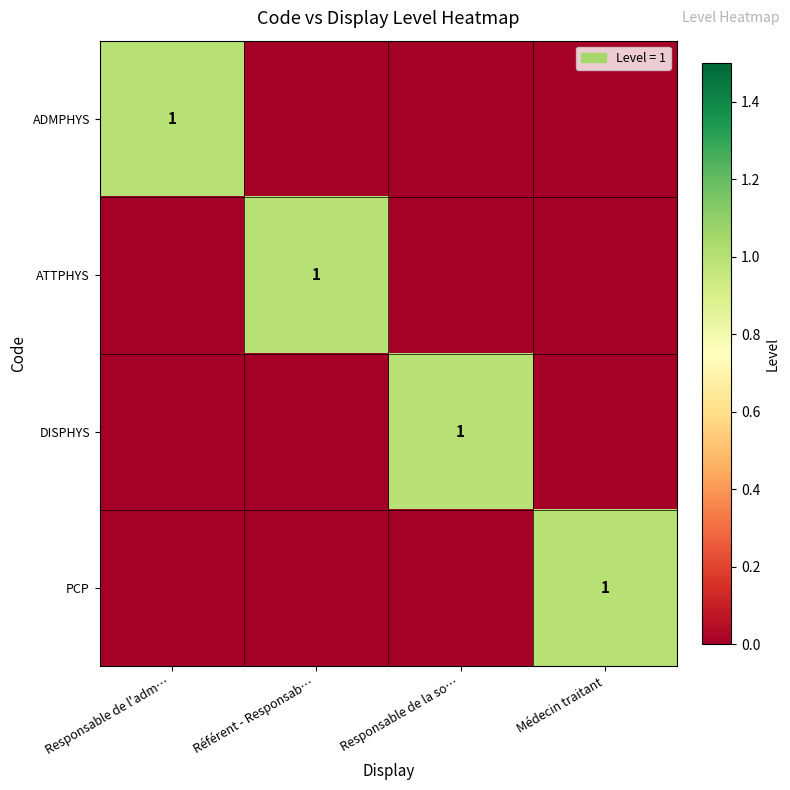

At how many categories does at least one series exceed 0?

4